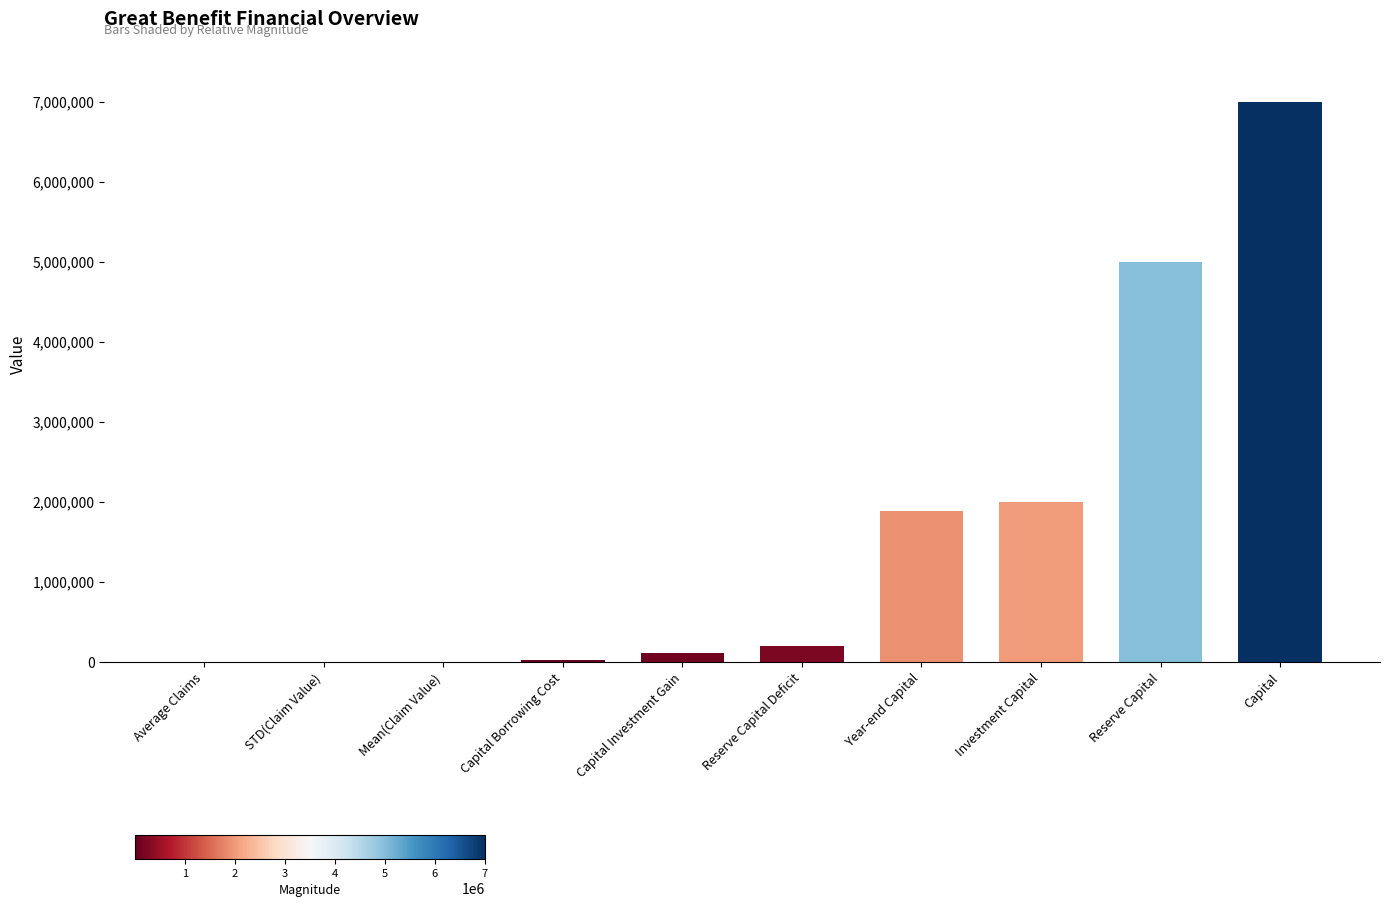

Where is the data nearest to the value 3500500?

Reserve Capital